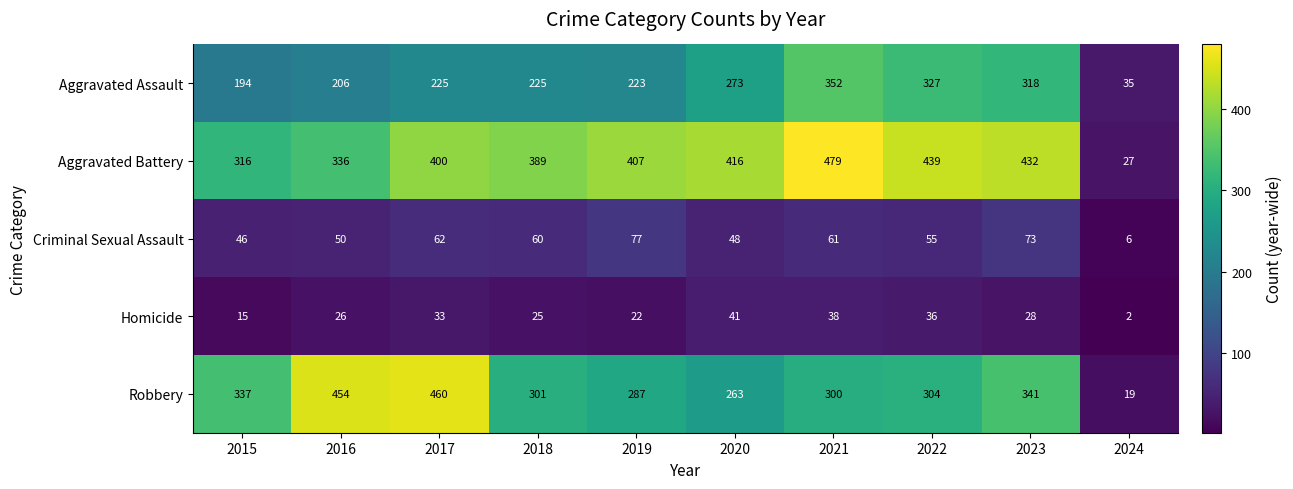

What is the total value across all series at 2018?

1000